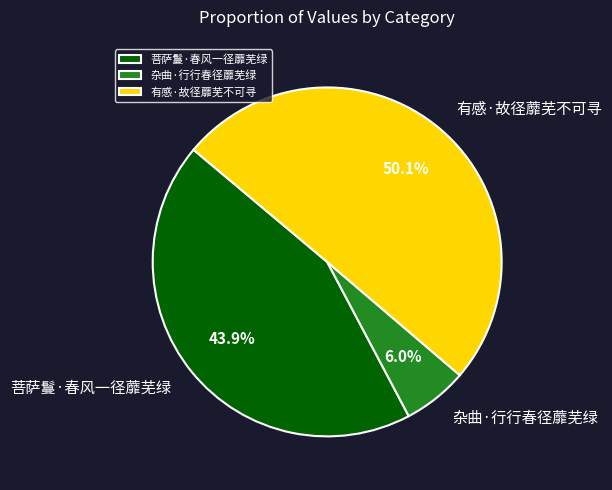

Is 菩萨鬘·春风一径蘼芜绿 the majority of the pie?

No